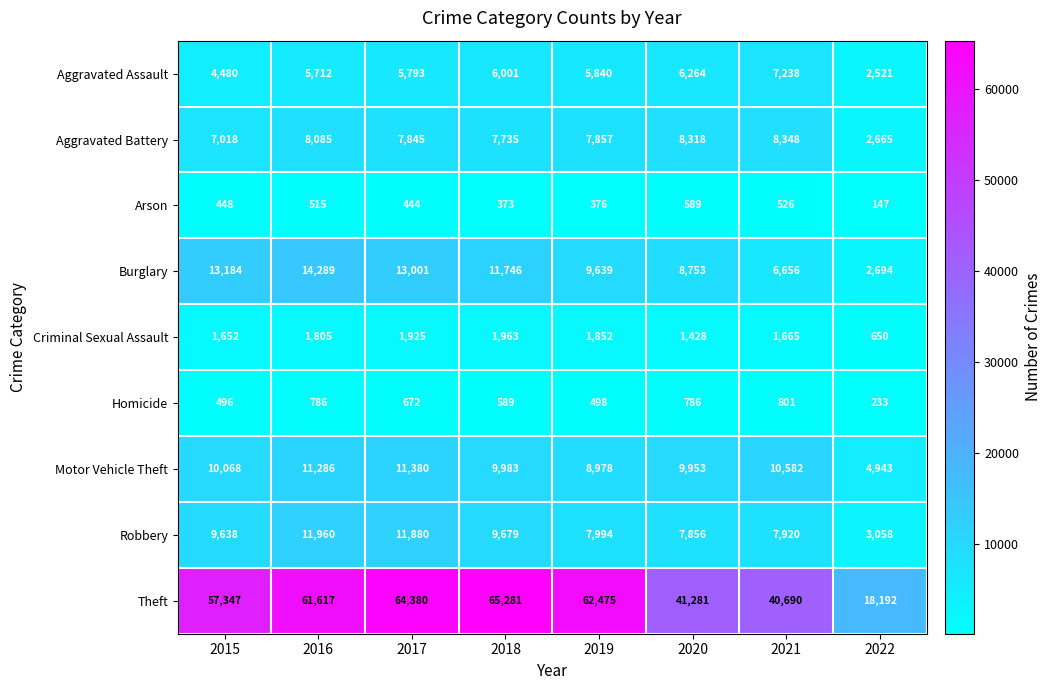

Where is Motor Vehicle Theft nearest to the value 8161?

2019